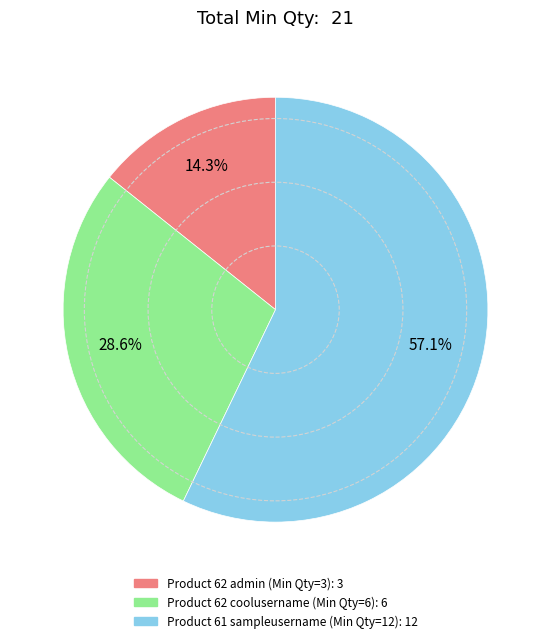

To the nearest percent, what is the difference between the largest and smallest slice percentages?

43%